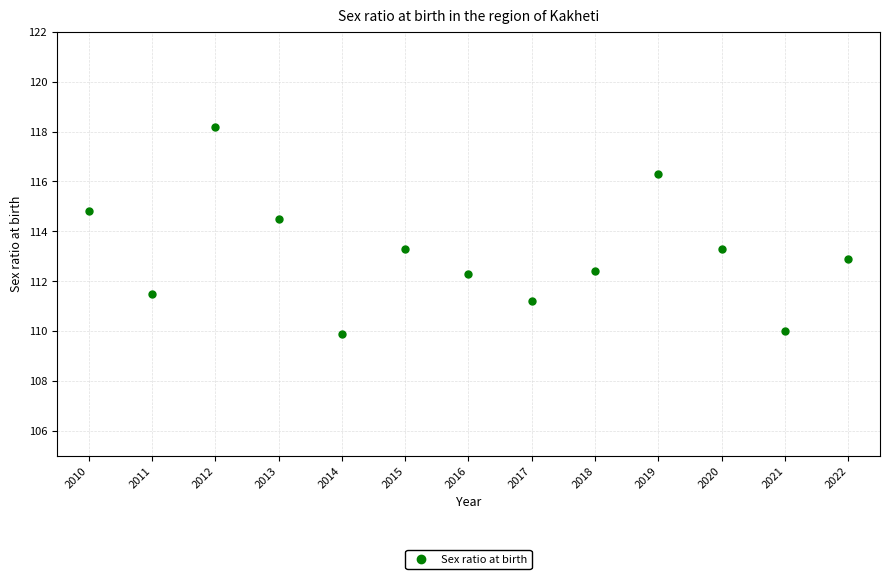

What is the range of Y values (max minus min)?

8.3